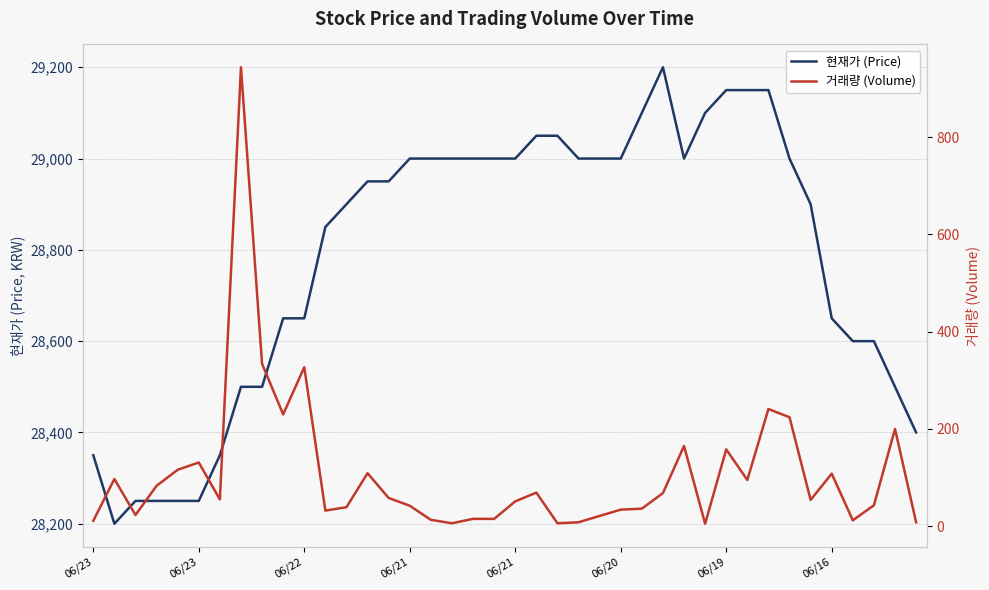

Which series has the largest range (max minus min)?

현재가 (Price)